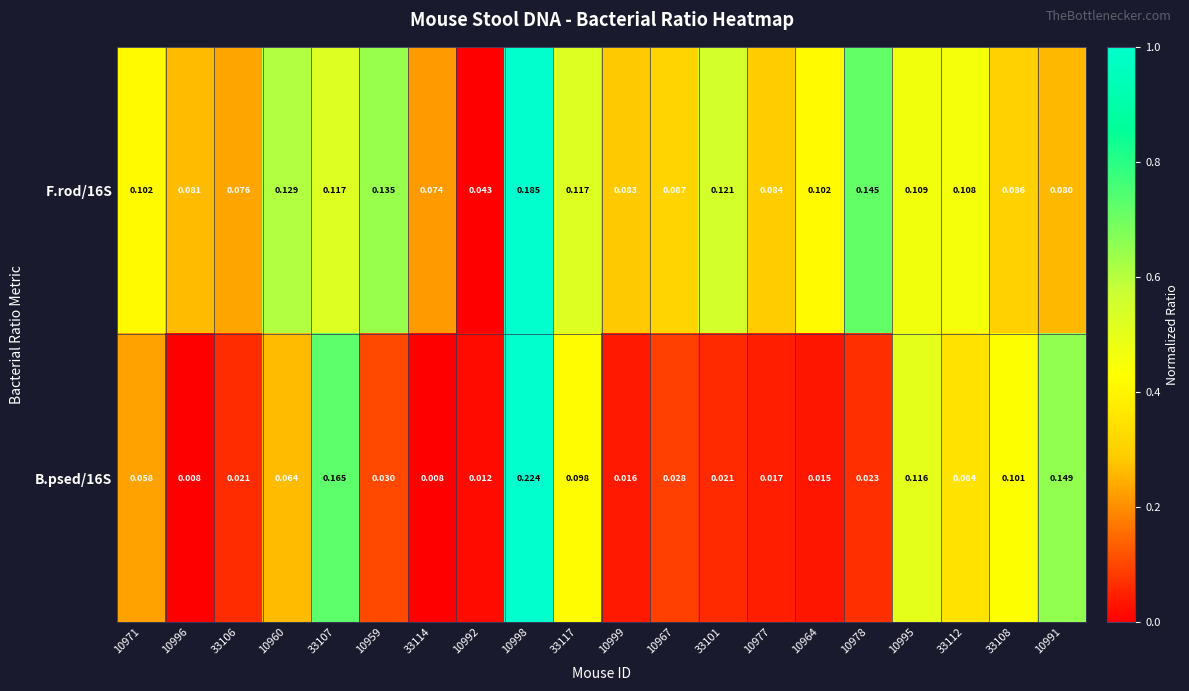

Count the number of data series in this chart.

2